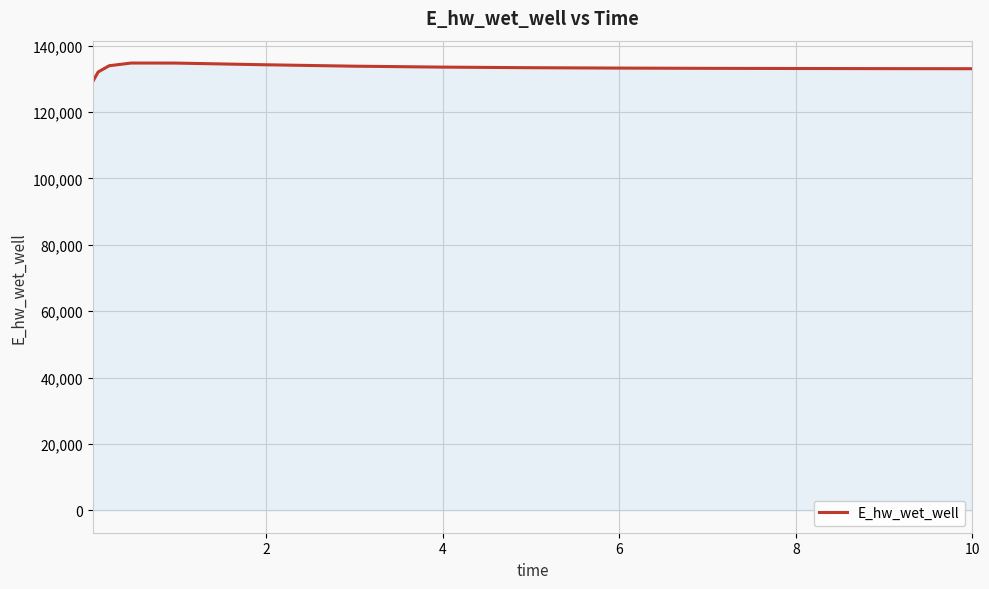

Does the chart display data point markers on the line(s)?

No